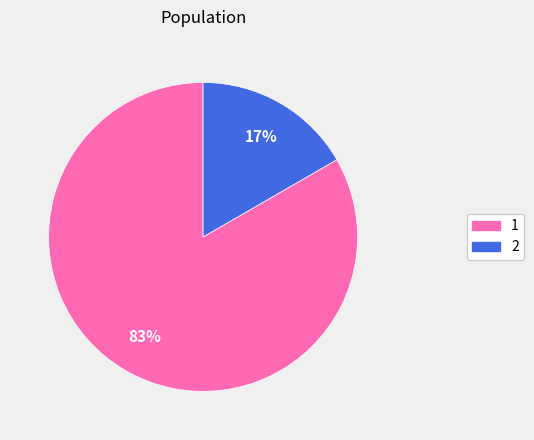

To the nearest percent, what is the average slice percentage?

50%